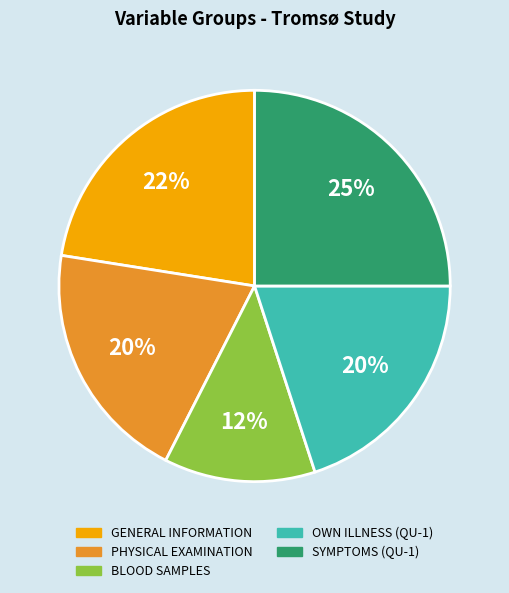

Between OWN ILLNESS (QU-1) and GENERAL INFORMATION, which is larger?

GENERAL INFORMATION